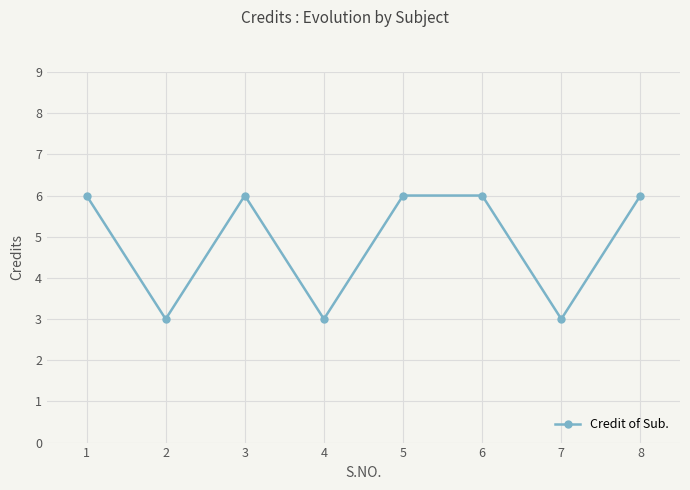

Reading left to right, transcribe all the data shown in this chart.

6	3	6	3	6	6	3	6